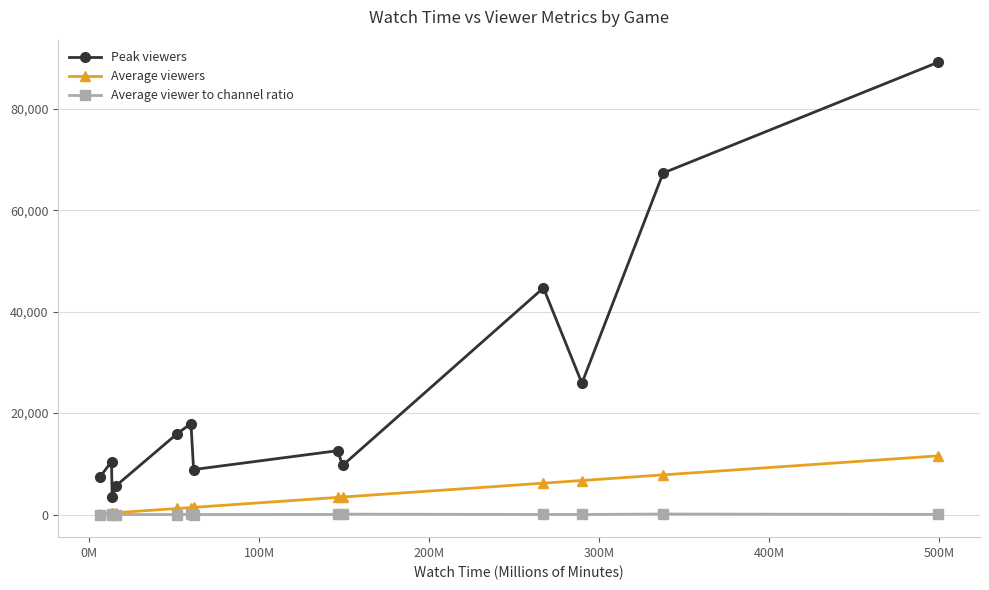

True or false: Peak viewers and Average viewers cross at least once.

False